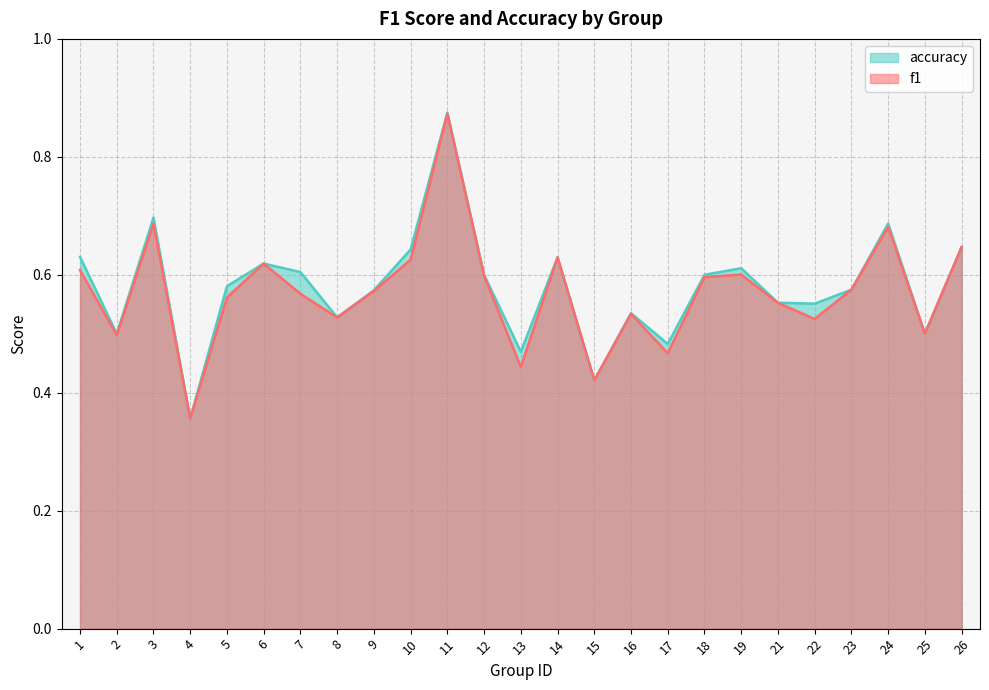

What is the value of the f1 point at the 13th from the left?

0.4